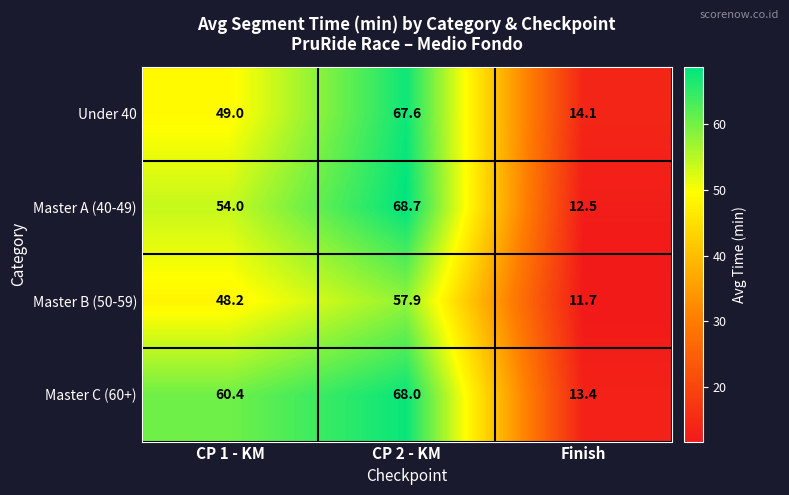

Which category has the highest value across all series?

CP 2 - KM